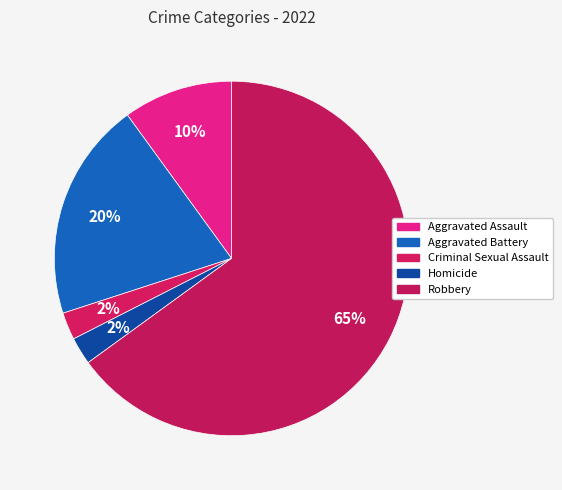

How many slices are in this pie chart?

5